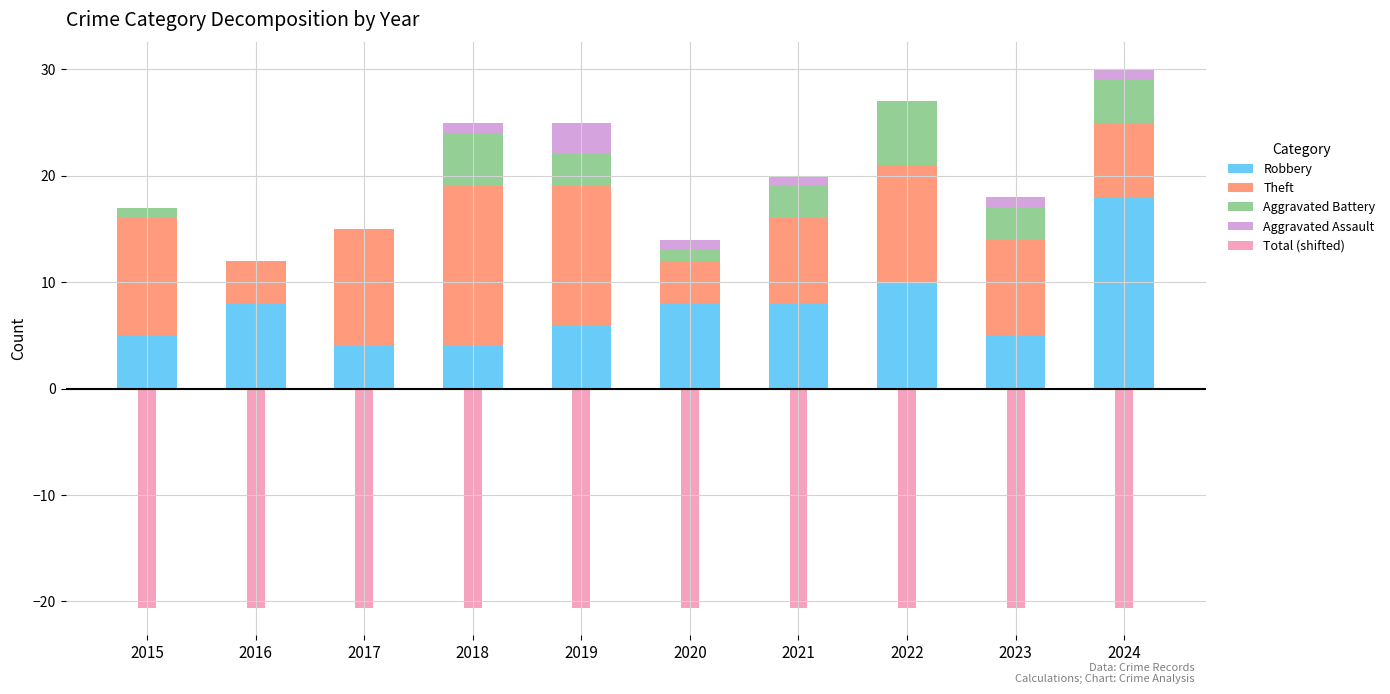

Count the number of data series in this chart.

5